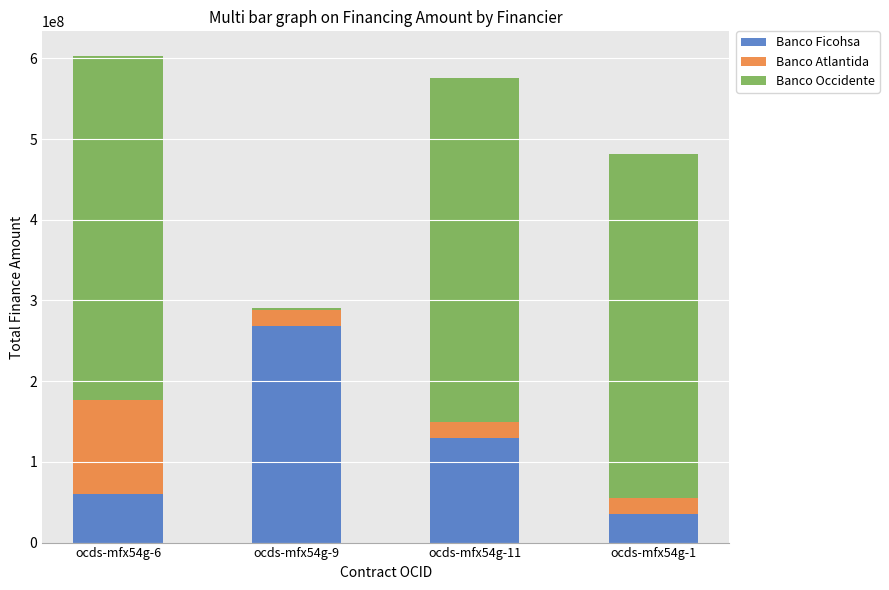

Which category has the highest value in the Banco Ficohsa series?

ocds-mfx54g-9